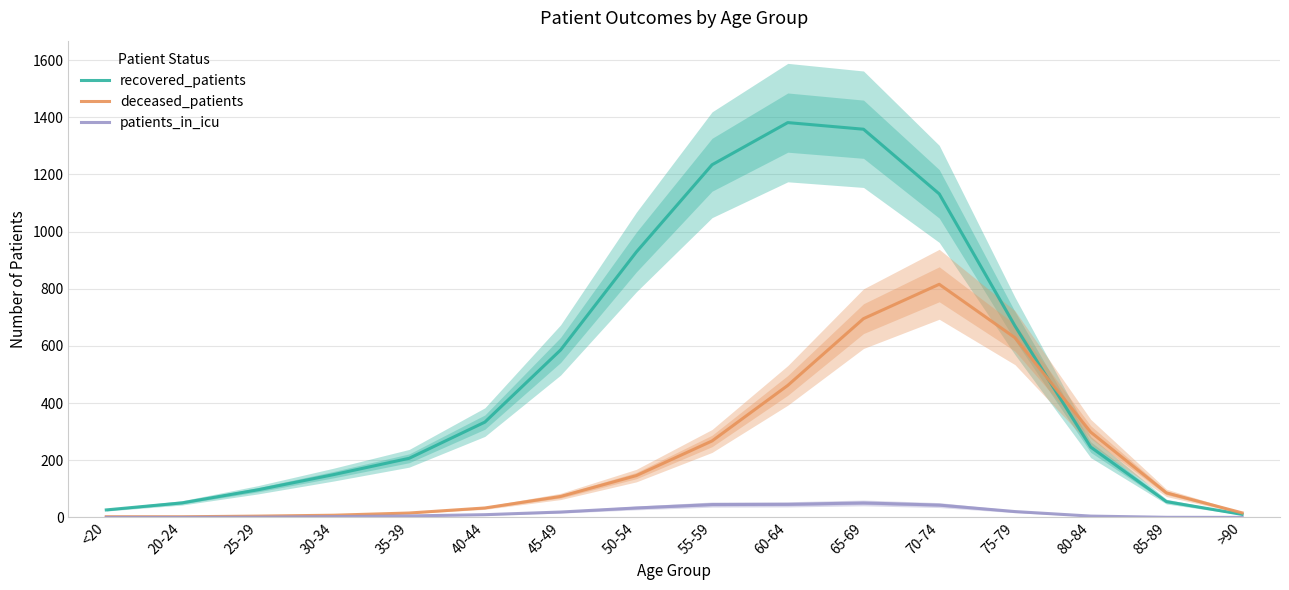

What is the sum of the deceased_patients values at 70-74 and 80-84?

1114.0